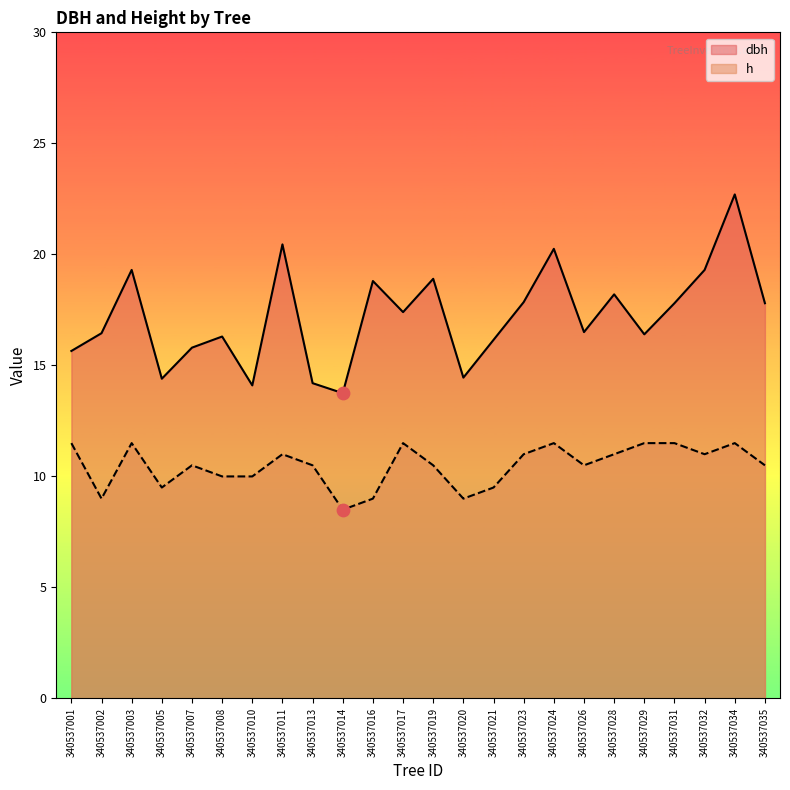

Which series contains the highest Y value?

dbh